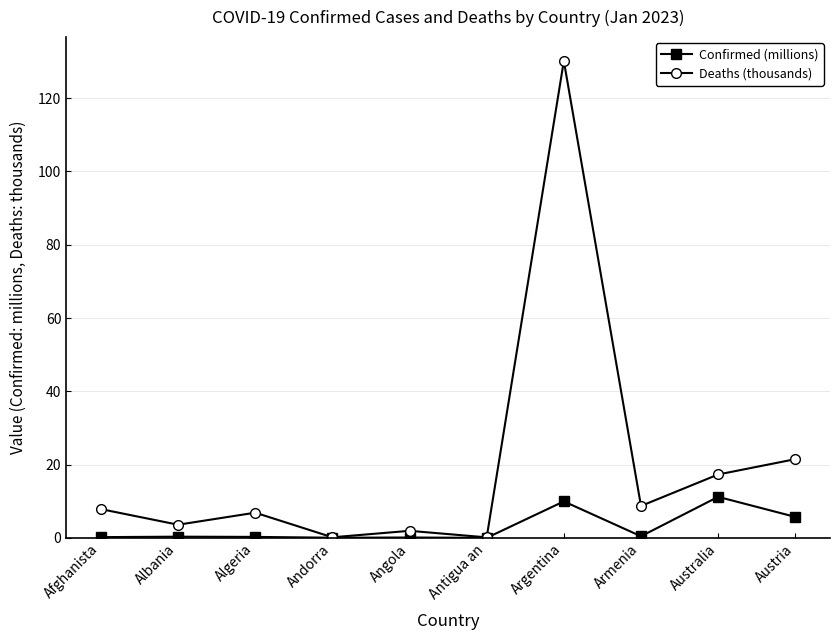

How many series are shown in this chart?

2